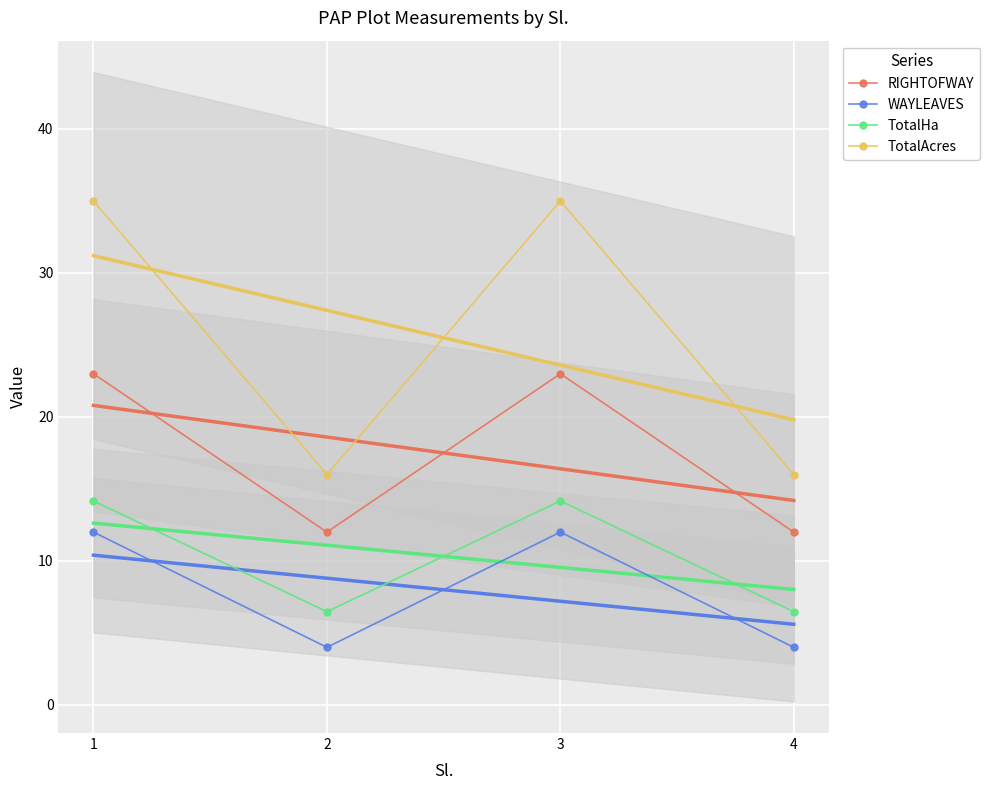

At how many categories does at least one series exceed 8?

4